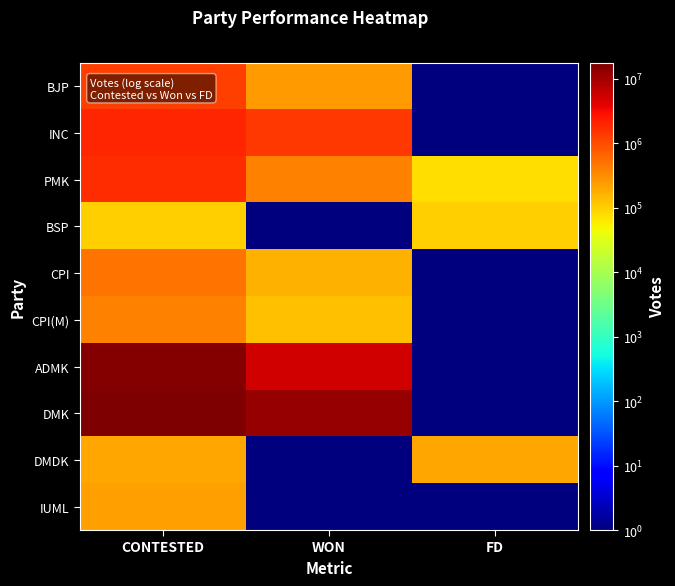

Rank the series at FD from highest to lowest value.

DMDK, BSP, PMK, BJP, INC, CPI, CPI(M), ADMK, DMK, IUML